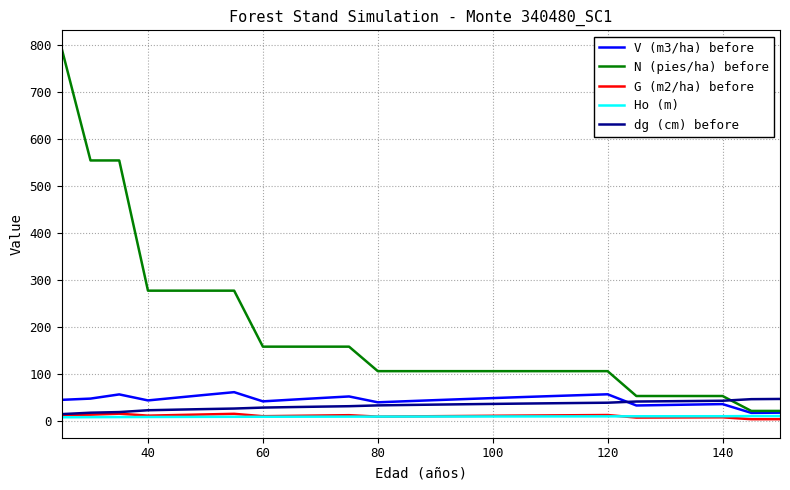

At how many categories does at least one series exceed 139?

11